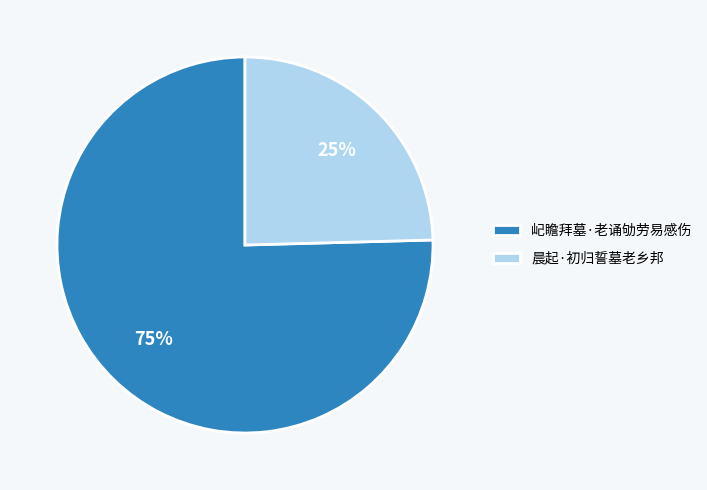

To the nearest percent, what is the combined percentage of 屺瞻拜墓·老诵劬劳易感伤 and 晨起·初归誓墓老乡邦?

100%